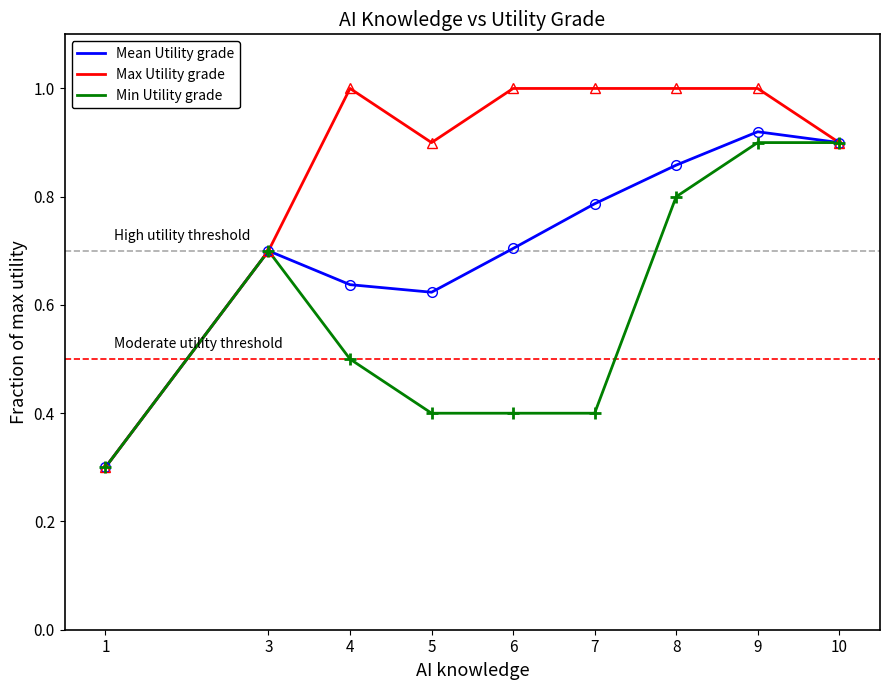

Where is Max Utility grade nearest to the value 0?

1